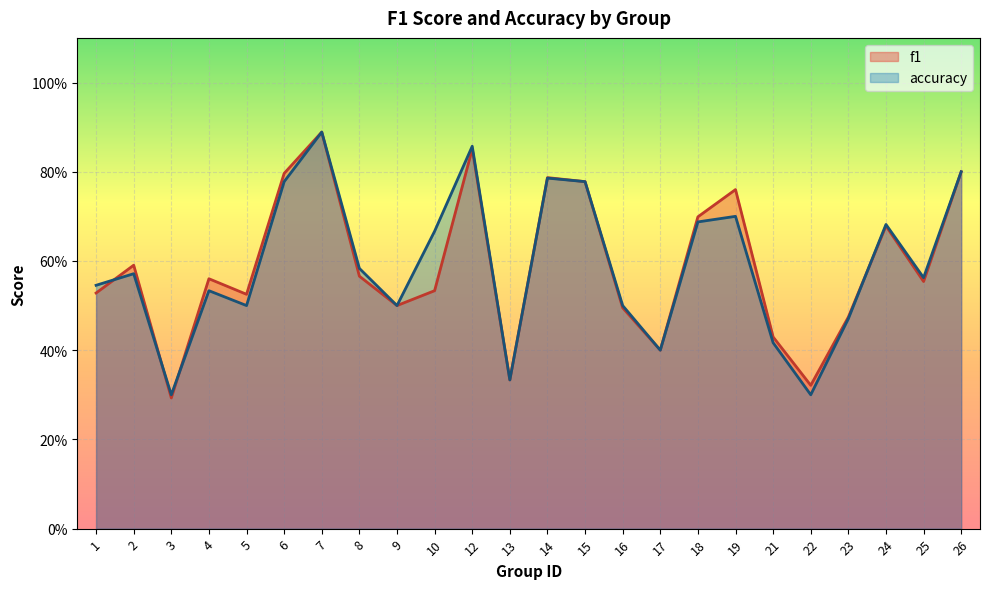

What is the value of the accuracy point at the 11th from the left?

0.9